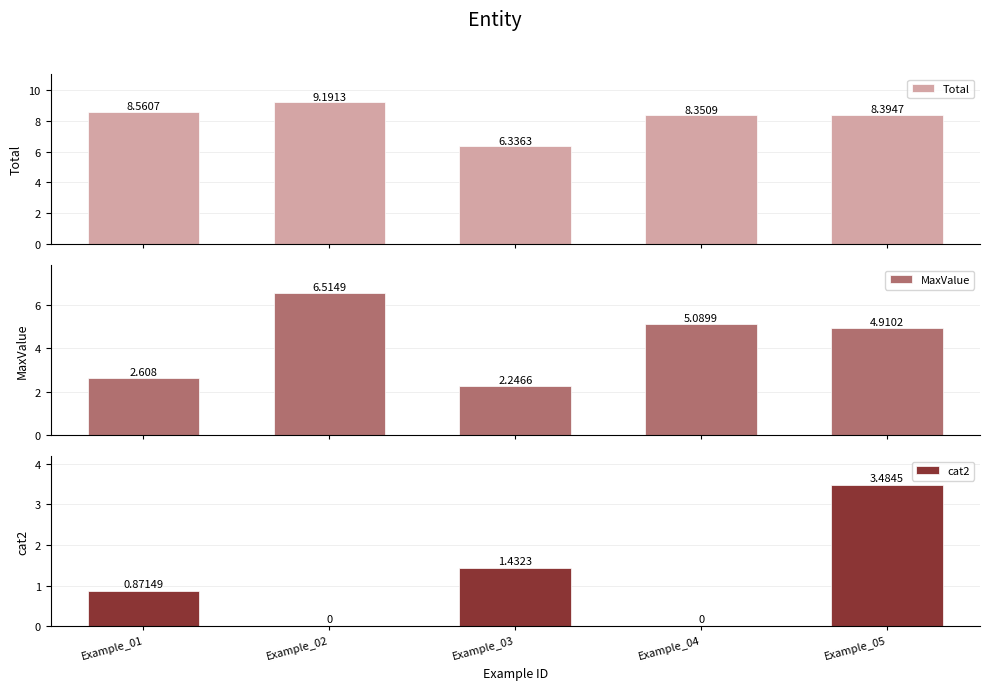

What is the minimum value for MaxValue?

2.2